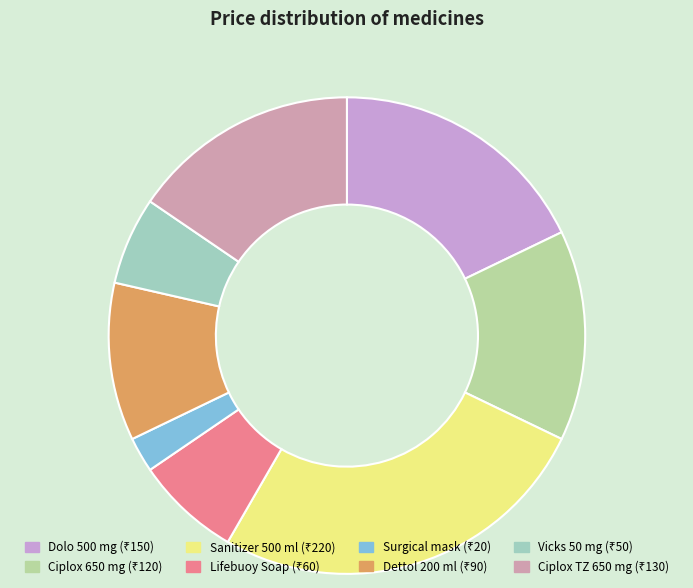

Do Ciplox 650 mg and Dolo 500 mg together represent more than half of the pie?

No